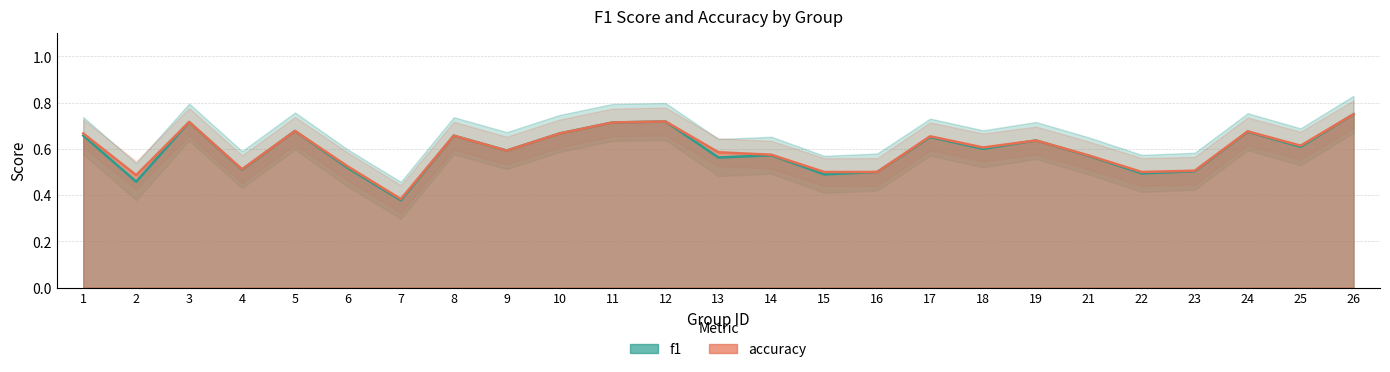

True or false: f1 and accuracy cross at least once.

False